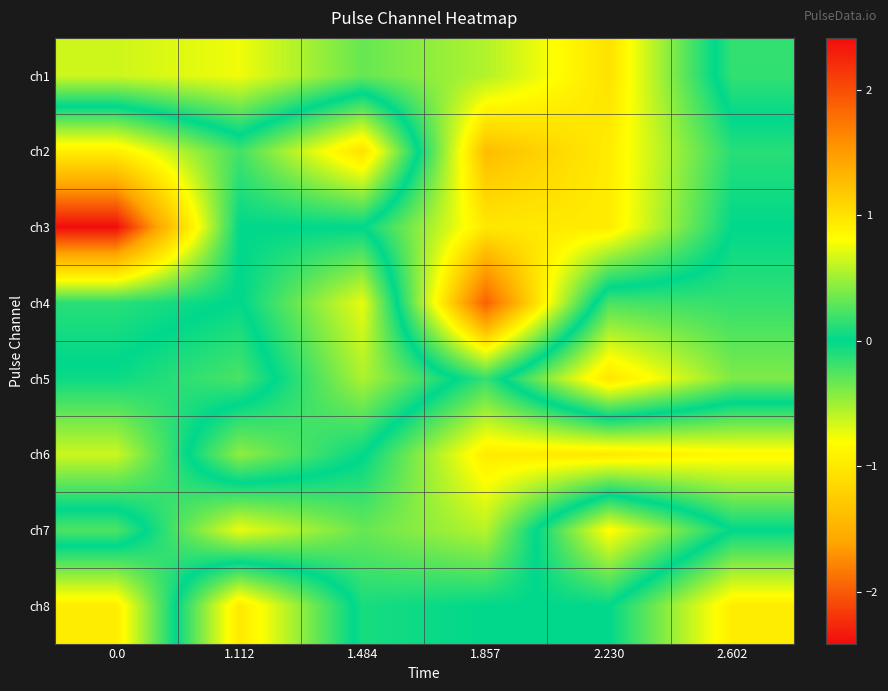

Rank the series by their maximum value, from lowest to highest.

ch5, ch7, ch8, ch3, ch6, ch1, ch2, ch4